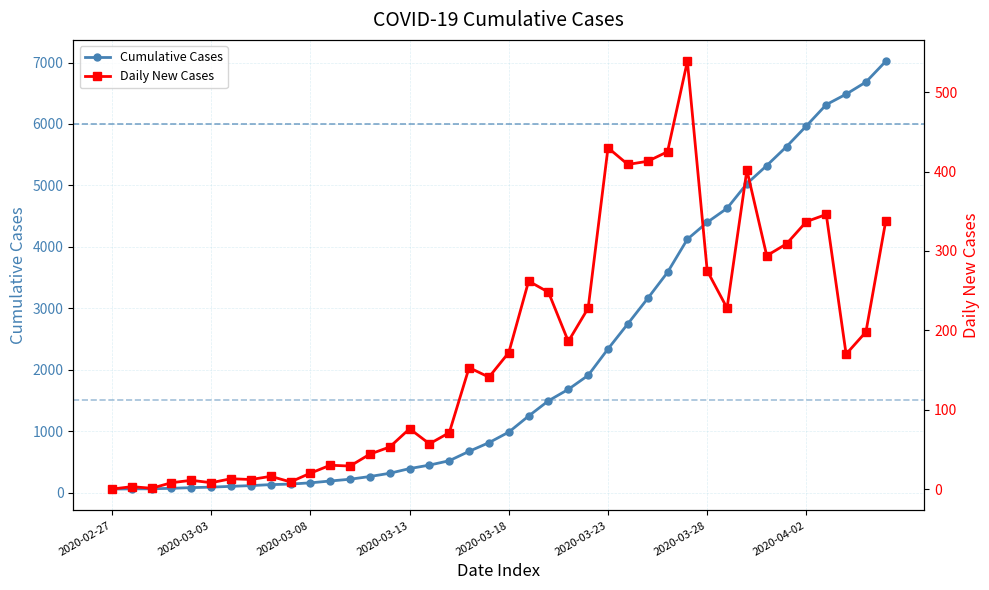

How many data points are less than 984?

20